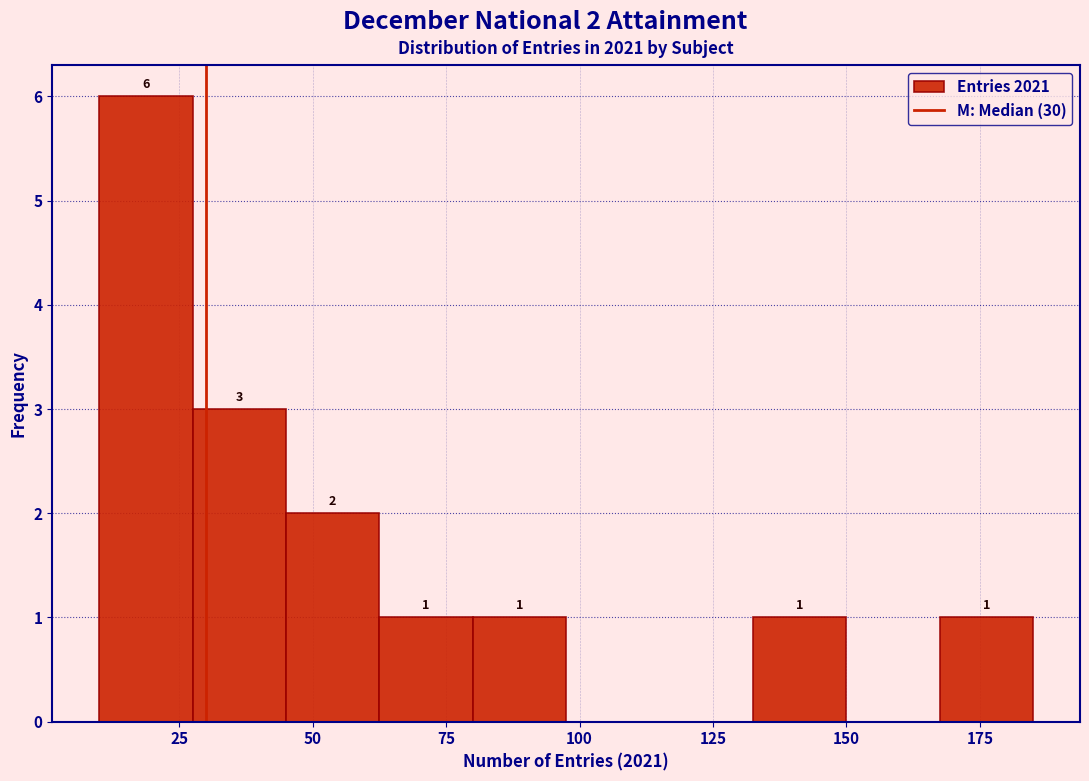

Around what value on the x-axis is the tallest bar? Give the approximate position of its centre, as read against the axis.

20